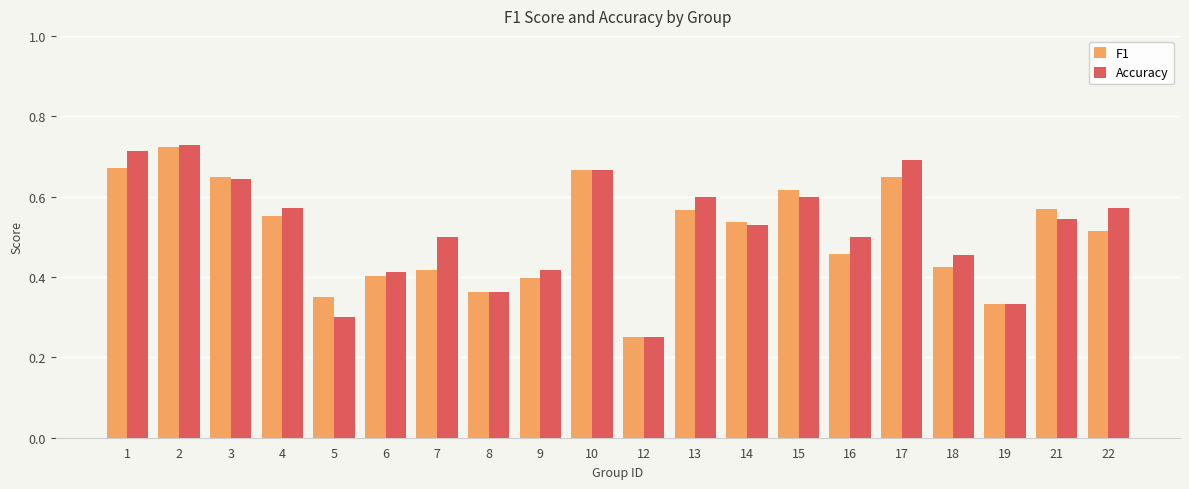

Is it true that F1 equals 0.5 at 22?

True